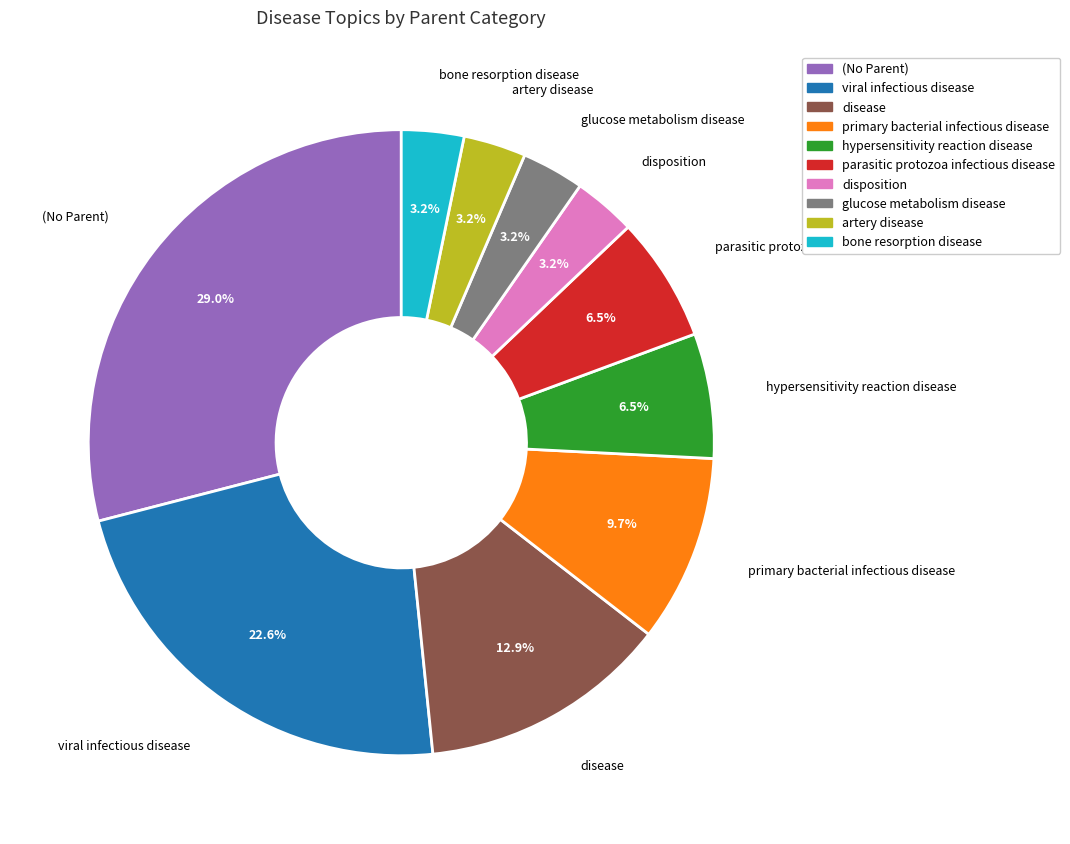

Does any single category account for the majority?

No